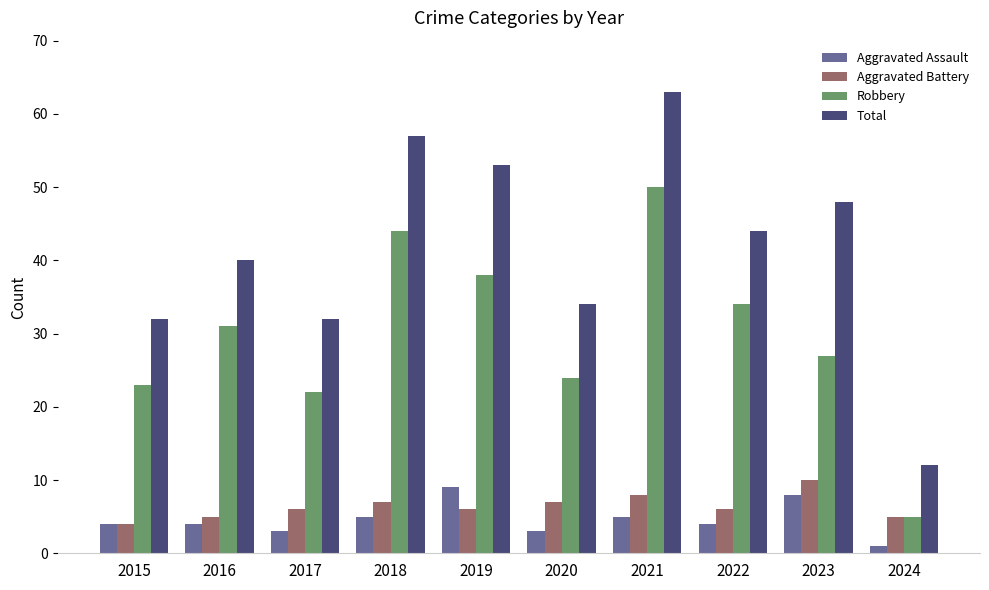

At which category does the chart reach its peak across all series?

2021